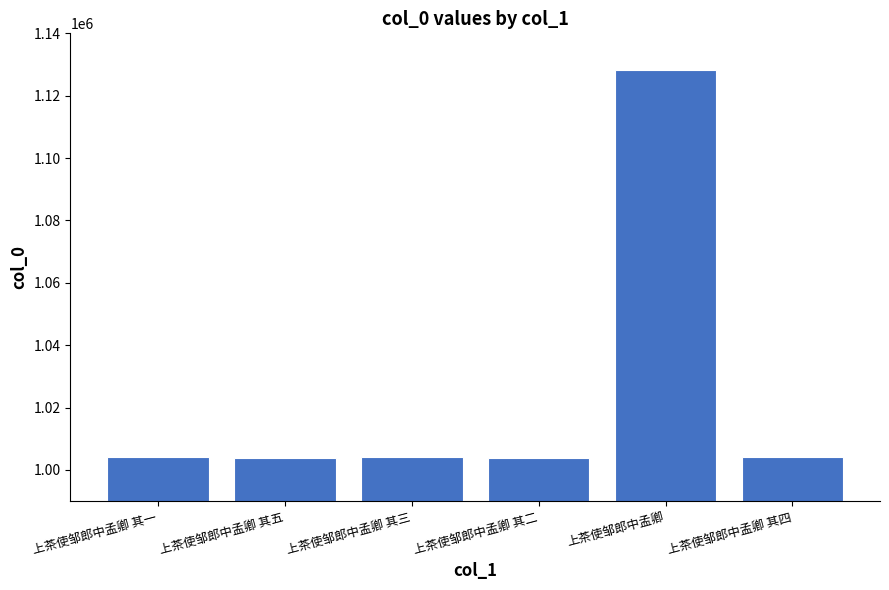

The value at 上茶使邹郎中孟卿 其四 is 1003983. True or false?

True